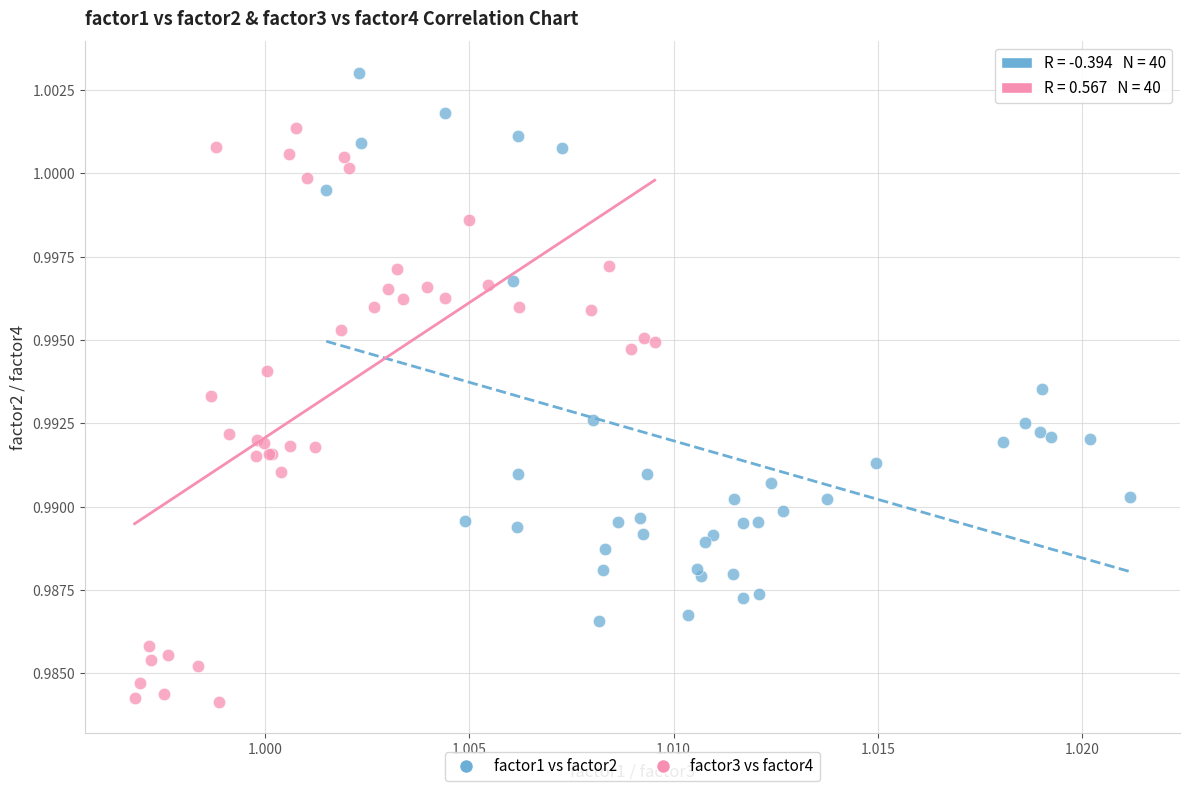

Which series reaches the minimum Y coordinate?

factor3 vs factor4